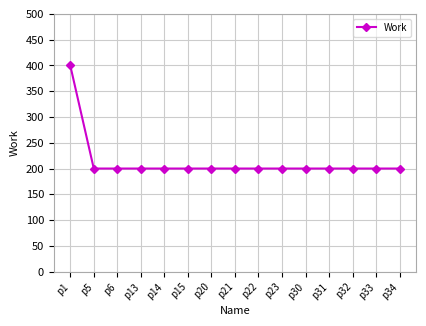

Does the chart display data point markers on the line(s)?

Yes